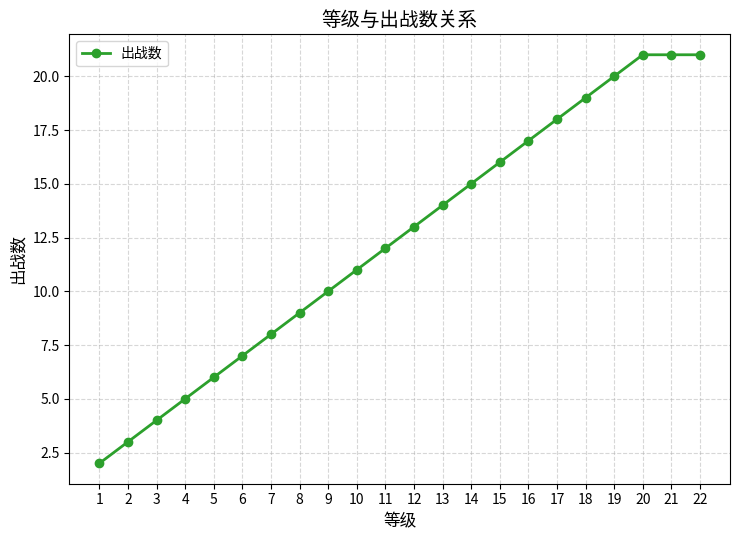

True or false: there are more than 2 points higher than both neighbors.

False